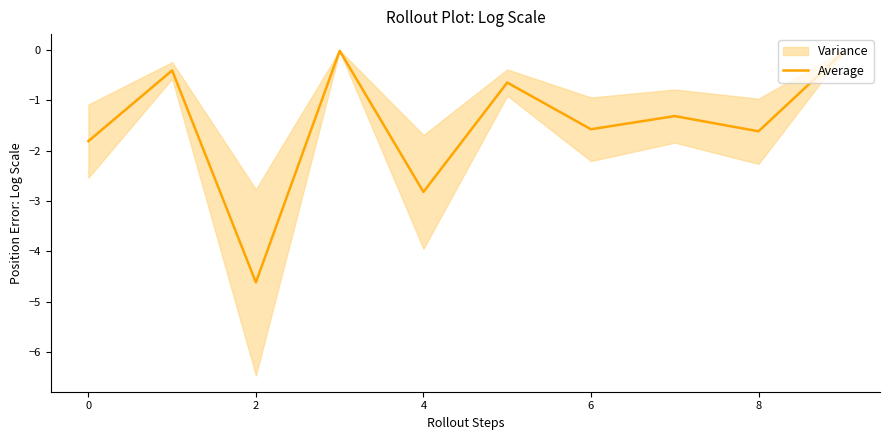

What is the minimum value for Average?

-4.6